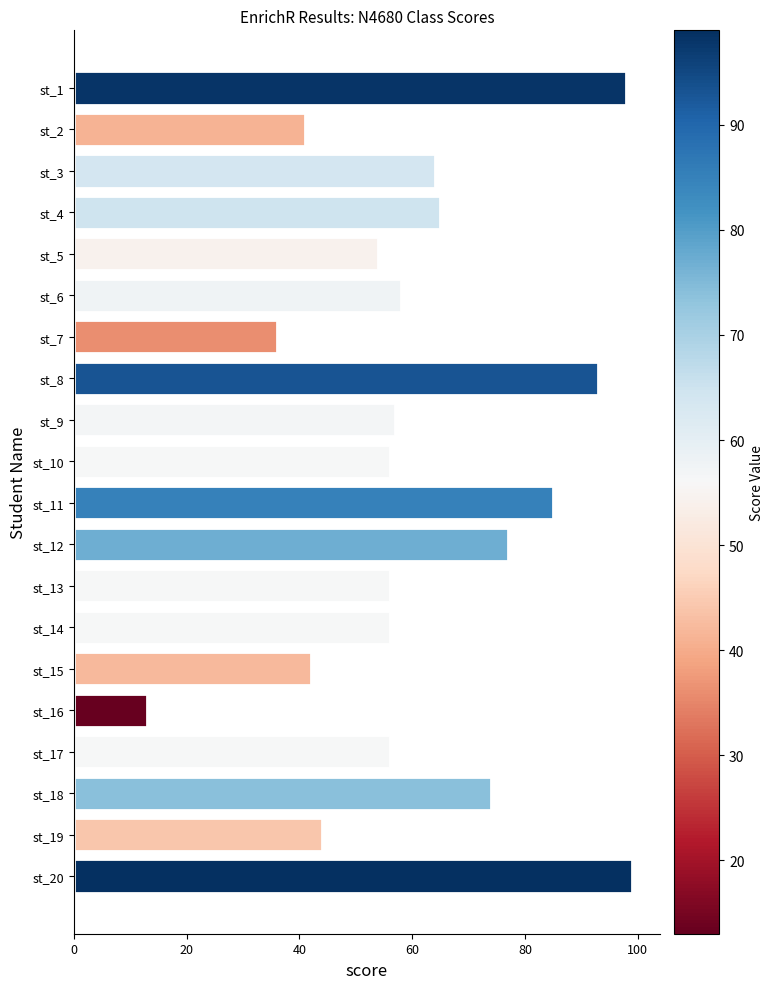

What is the sum of all values?

1224